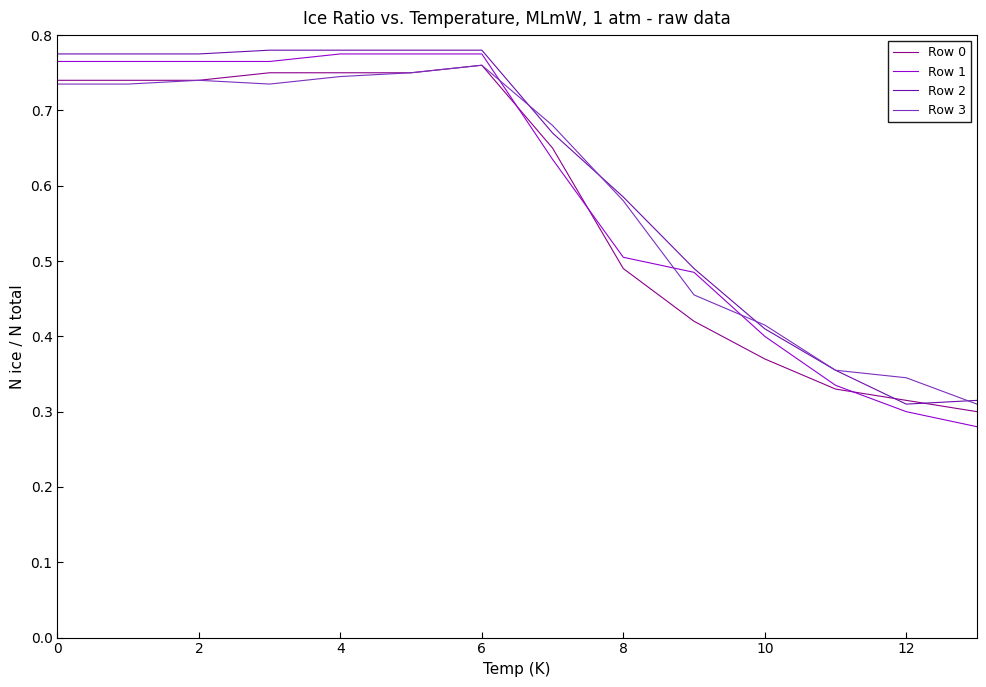

Which series has the widest spread of values?

Row 1